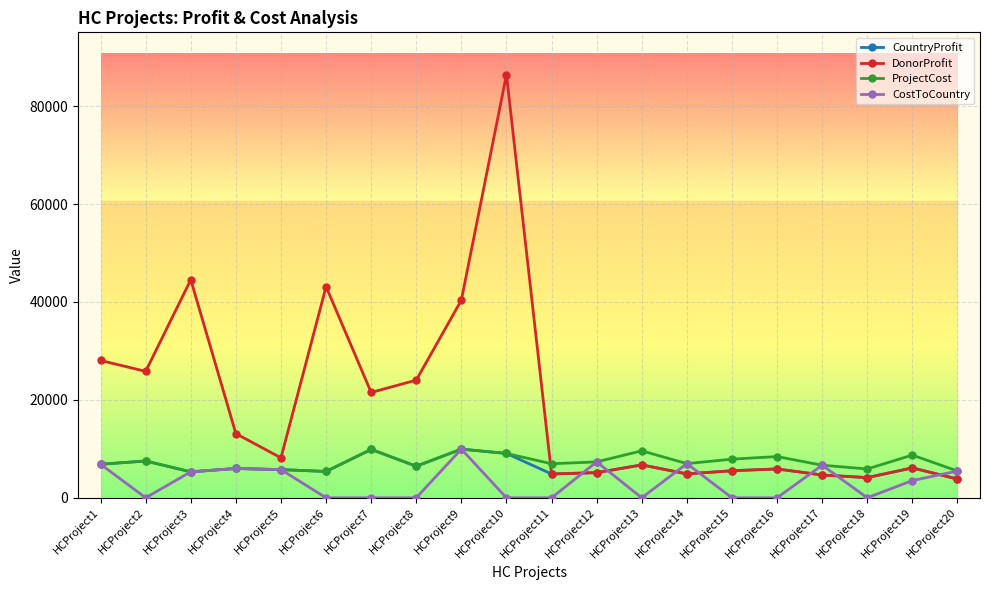

Count the number of categories in the chart.

20